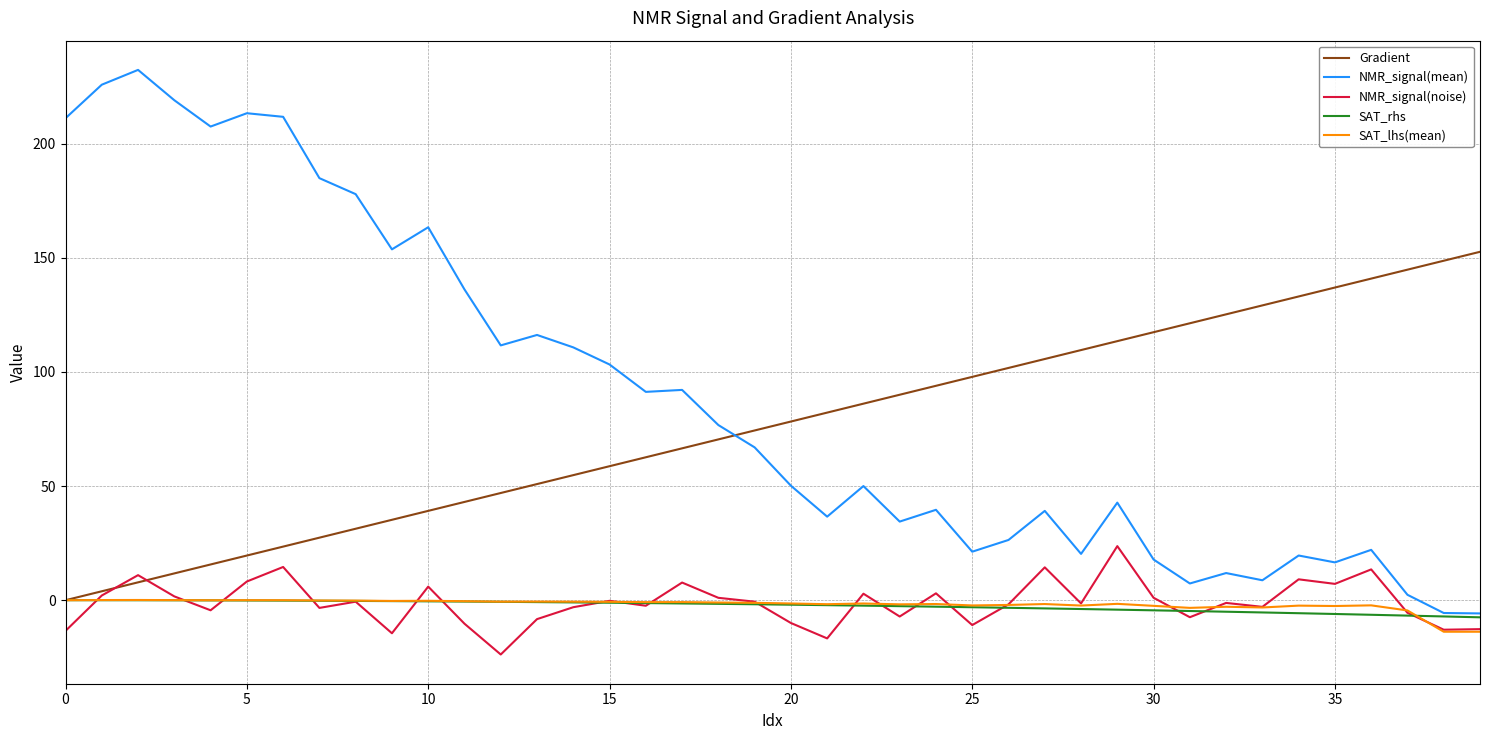

Which series has the largest total across all categories?

NMR_signal(mean)